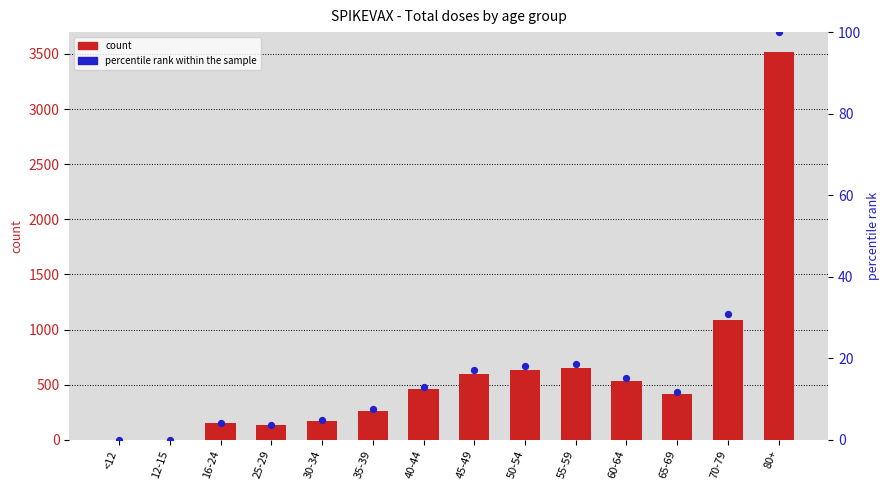

Which series has the largest Y range (max minus min)?

count